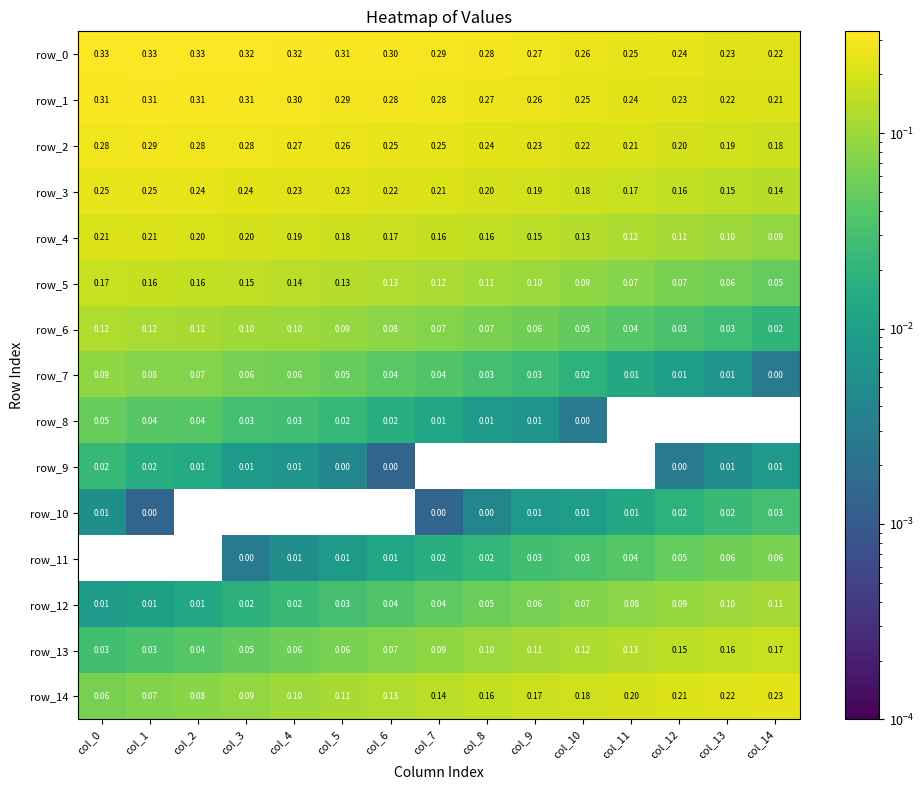

True or false: row_7 has a value of 0.0 at col_6.

True